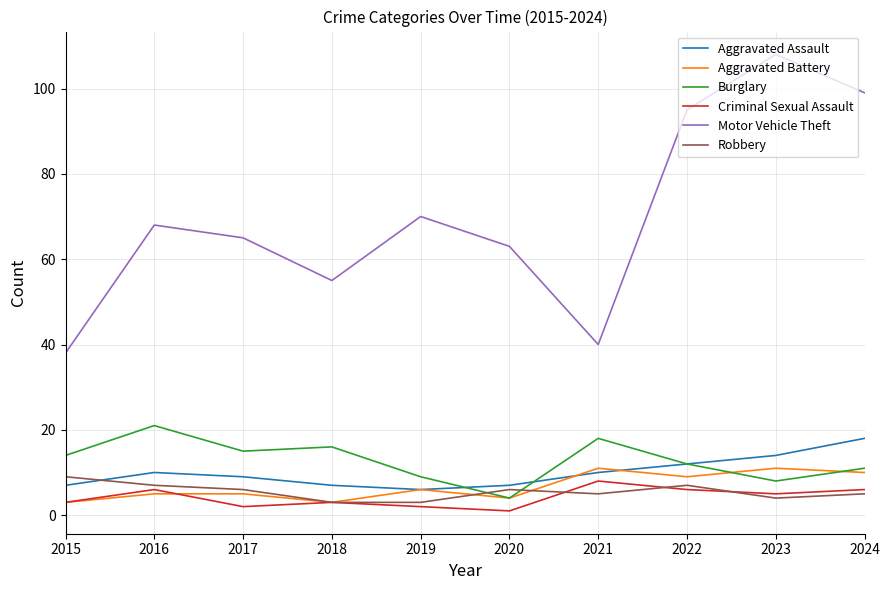

The value of Aggravated Battery at 2020 is 4. True or false?

True